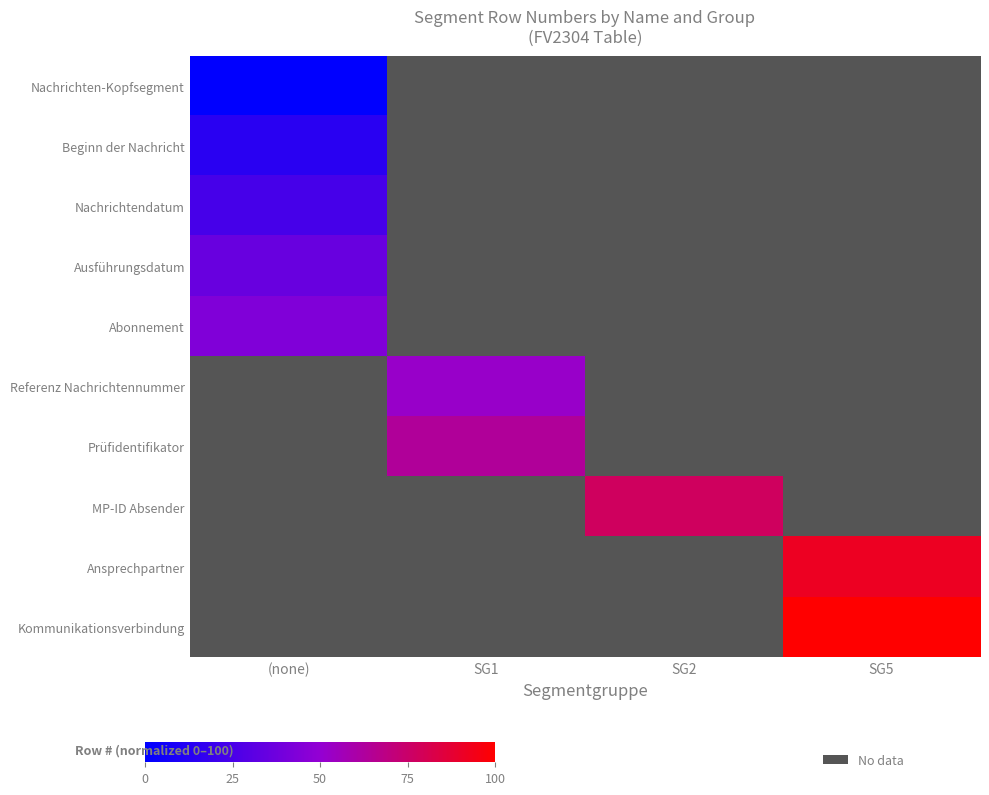

At how many categories does at least one series exceed 10?

4